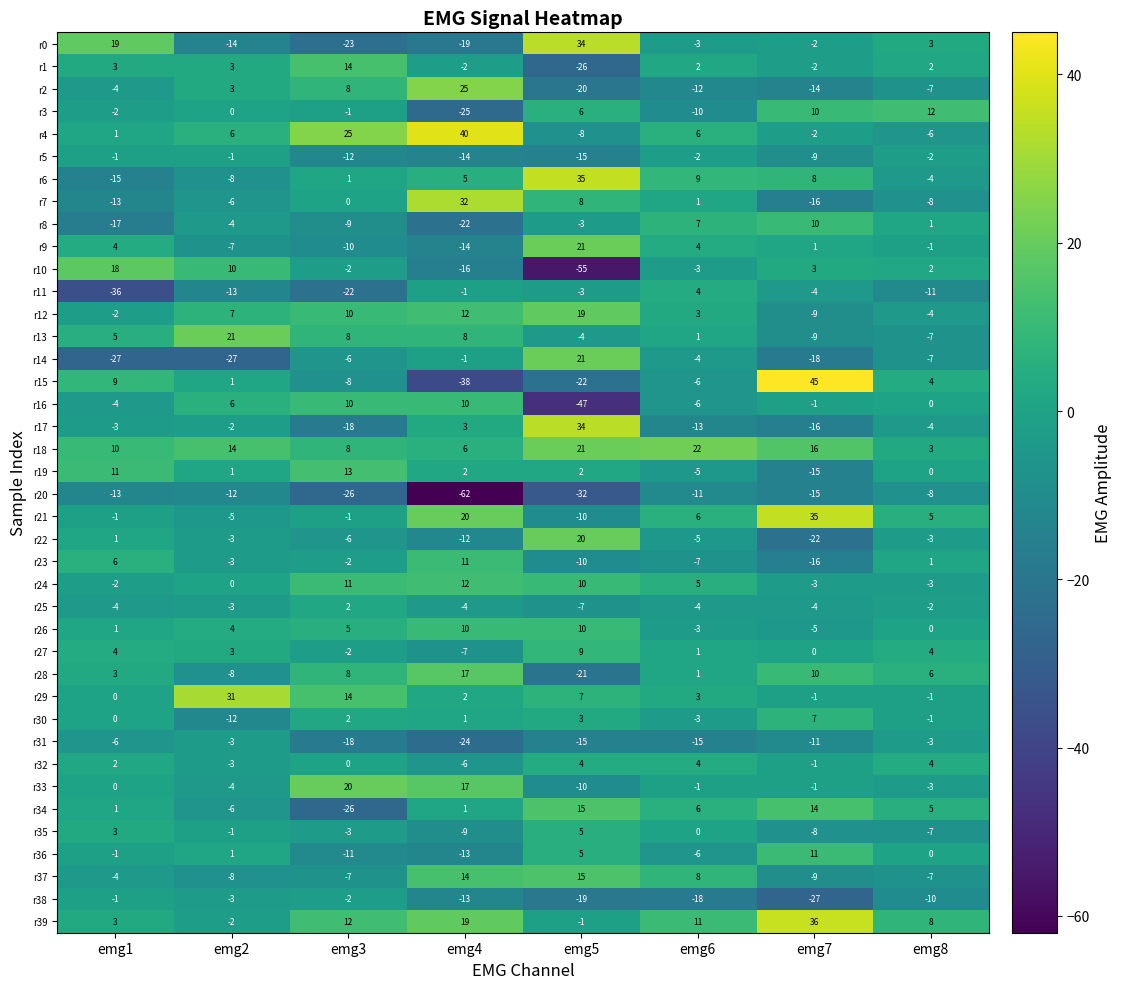

What is the difference between the maximum and second lowest values in the r33 series?

24